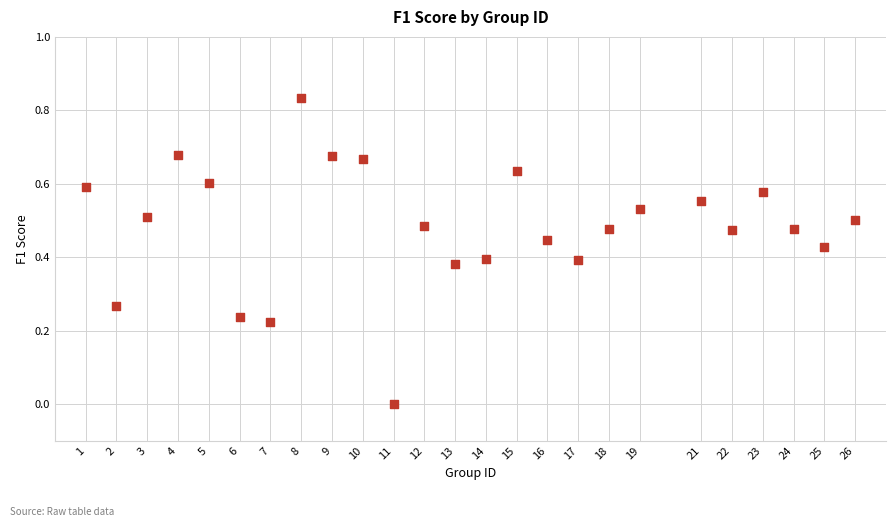

What is the range of X values (max minus min)?

25.0